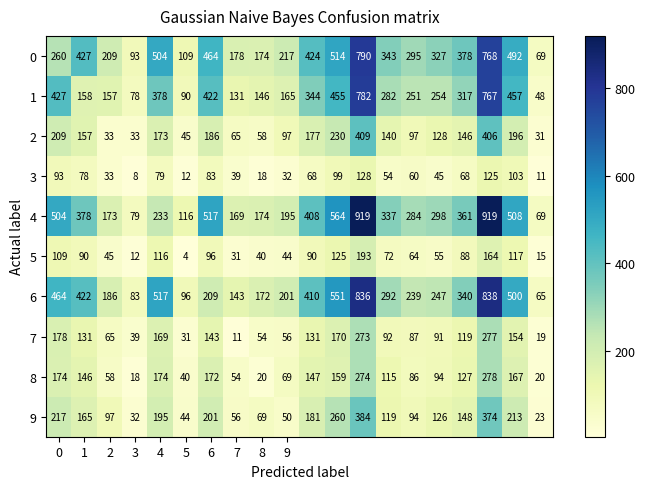

List the series in order of their peak value, highest first.

4, 6, 0, 1, 2, 9, 8, 7, 5, 3